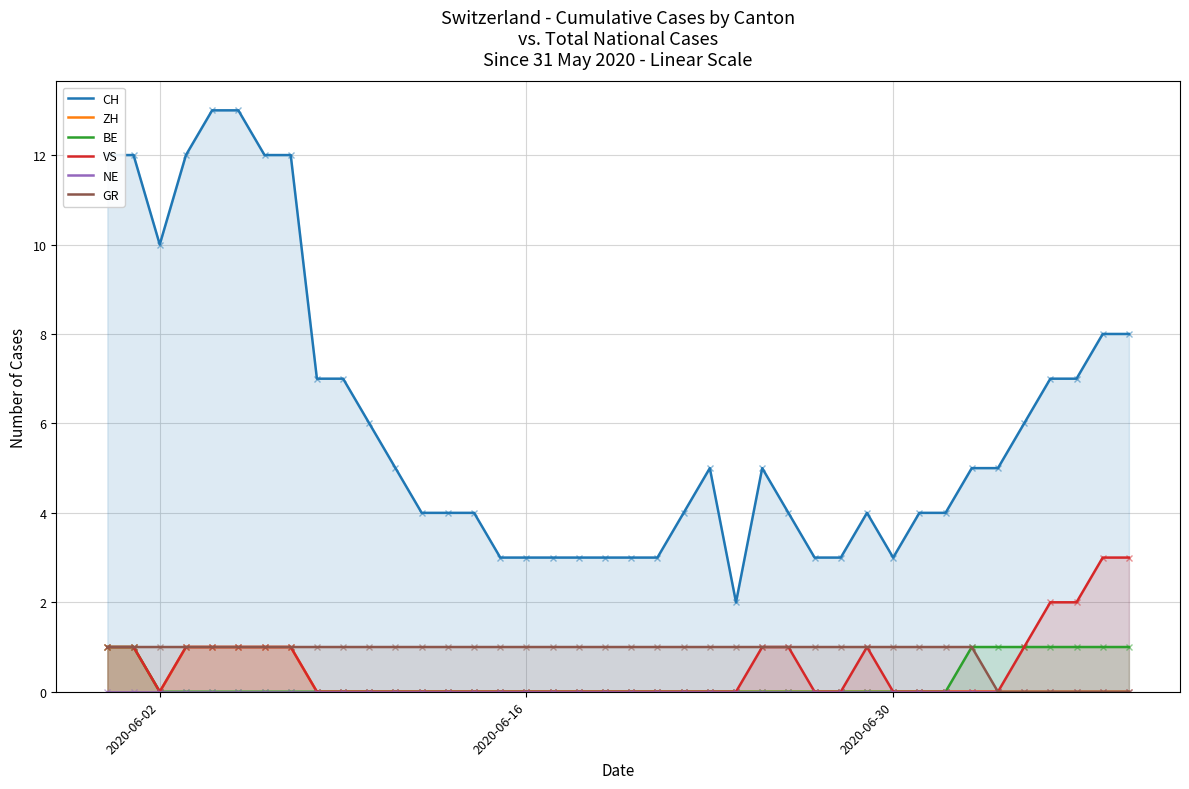

Is it true that BE equals 0 at 2020-06-02?

True